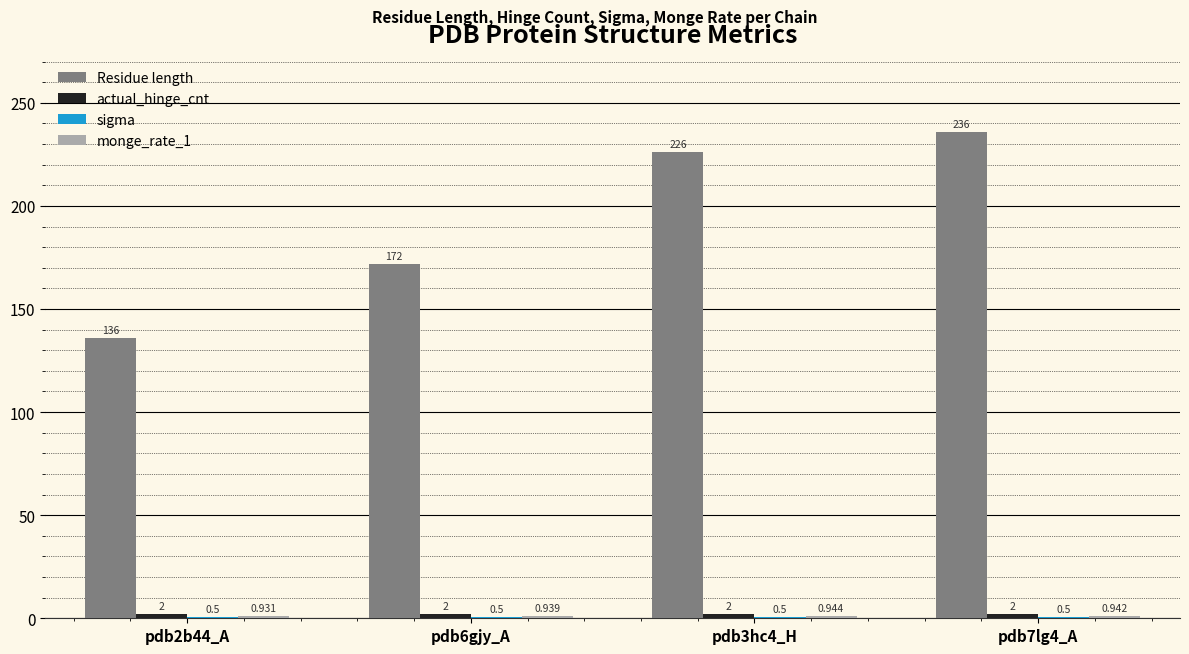

Which series changed the most between pdb2b44_A and pdb6gjy_A?

Residue length